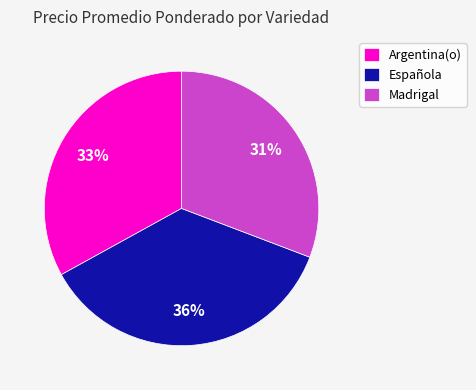

Is there any slice that represents more than half of the pie?

No